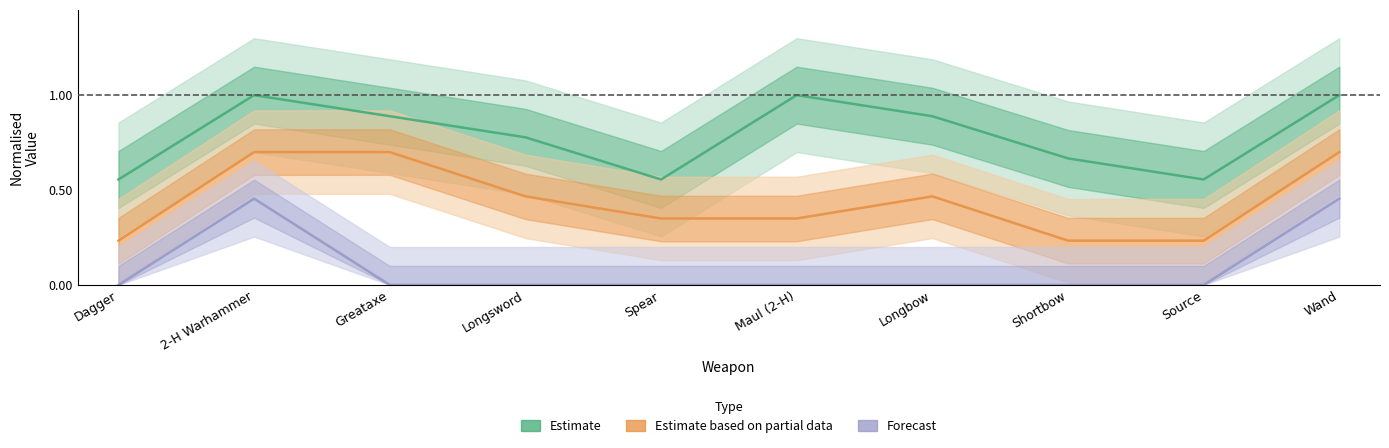

At which label is Constant closest to 0?

Dagger